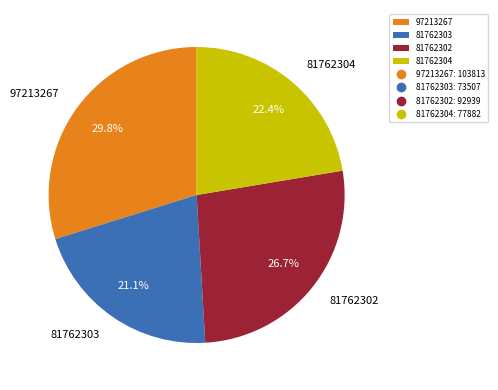

What portion of the pie excludes 81762304?

77.6%